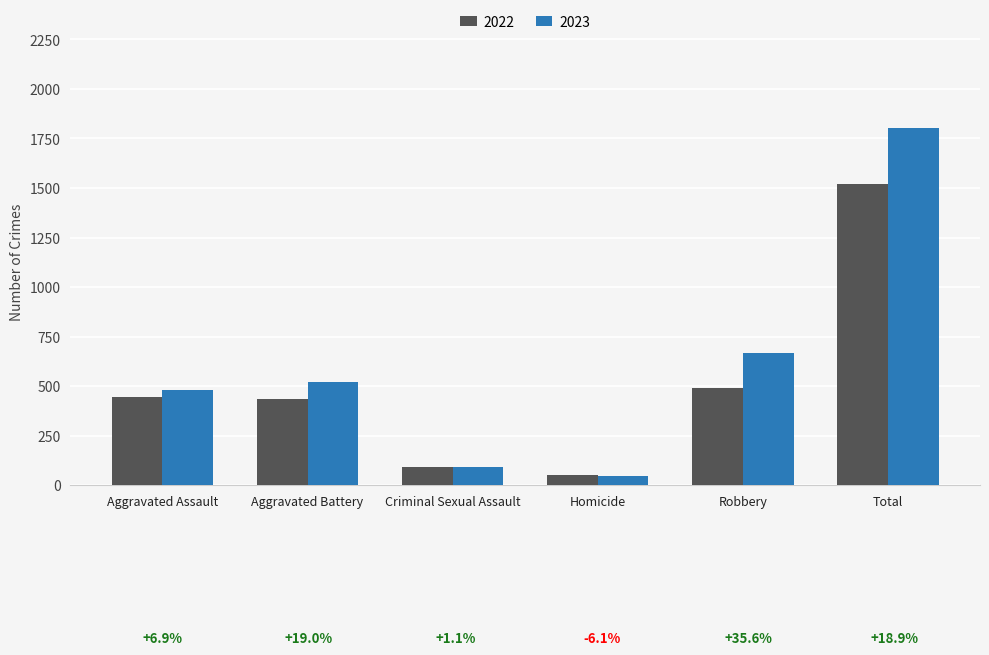

How many groups of bars are there?

6